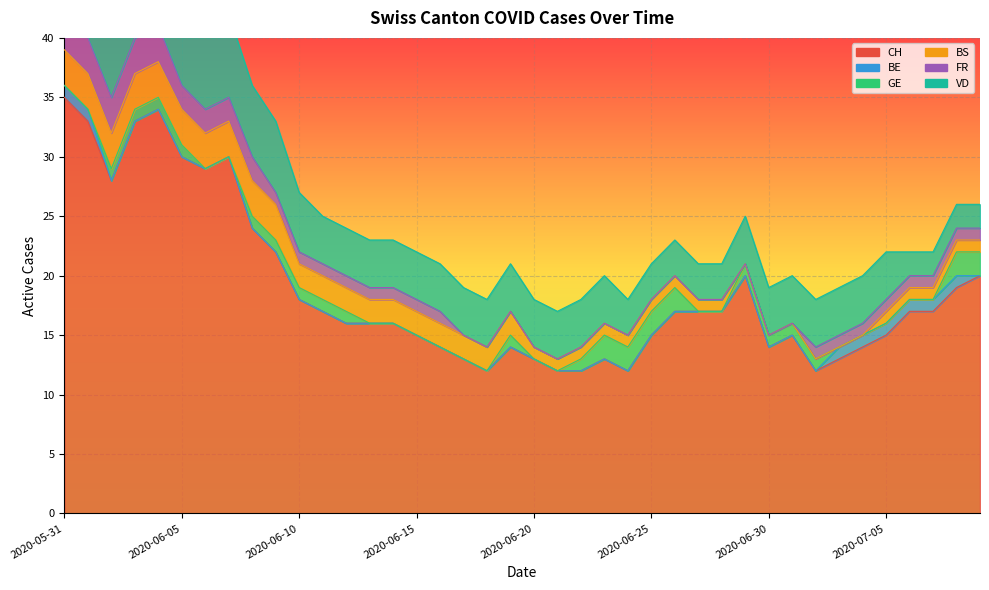

Rank the series by their maximum value, from lowest to highest.

BE, GE, BS, FR, VD, CH